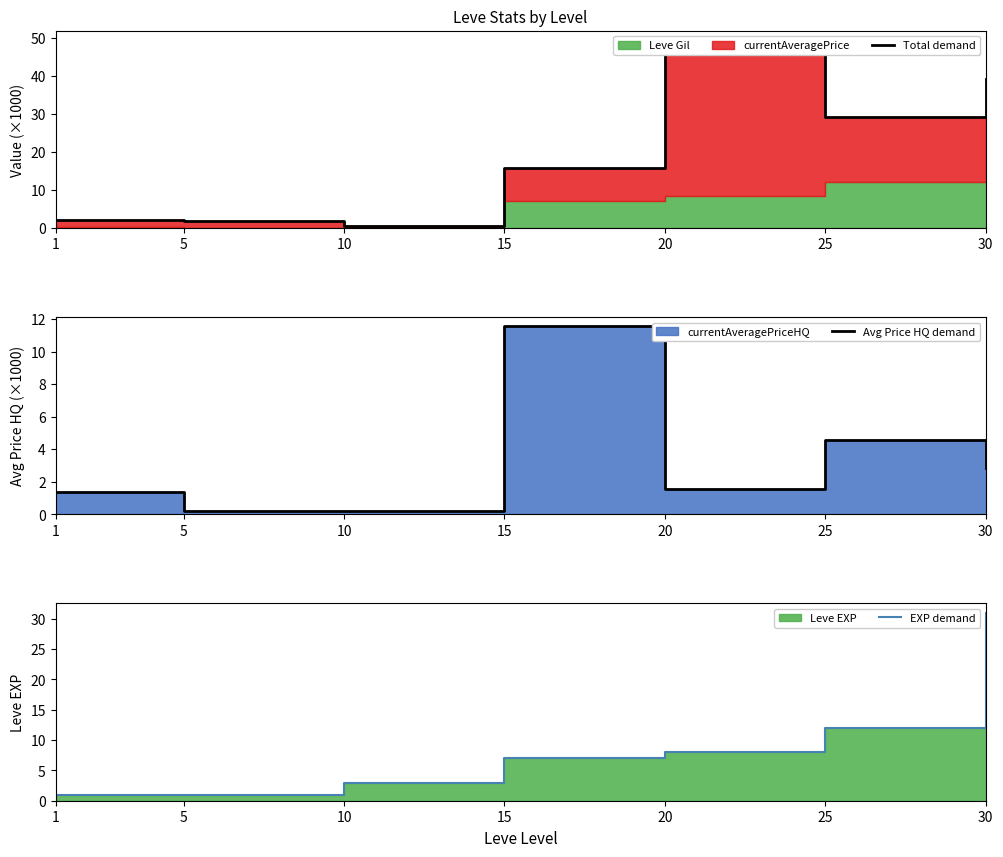

Is it true that EXP demand equals 12.0 at 25?

True